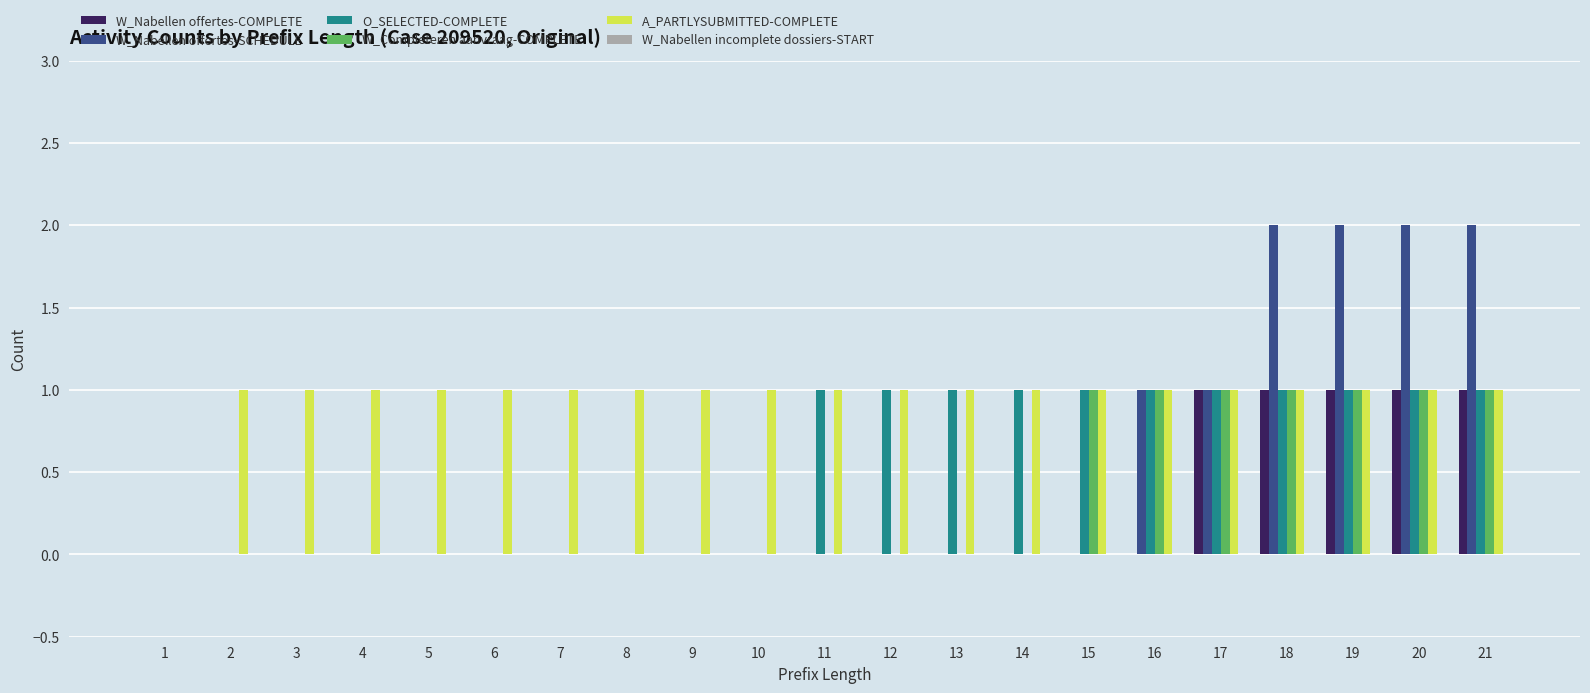

How many categories are shown in the chart?

21